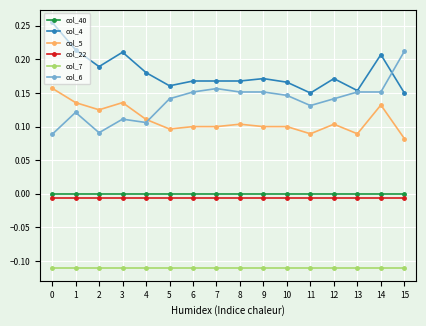

Is this an area chart (filled region under the line)?

No